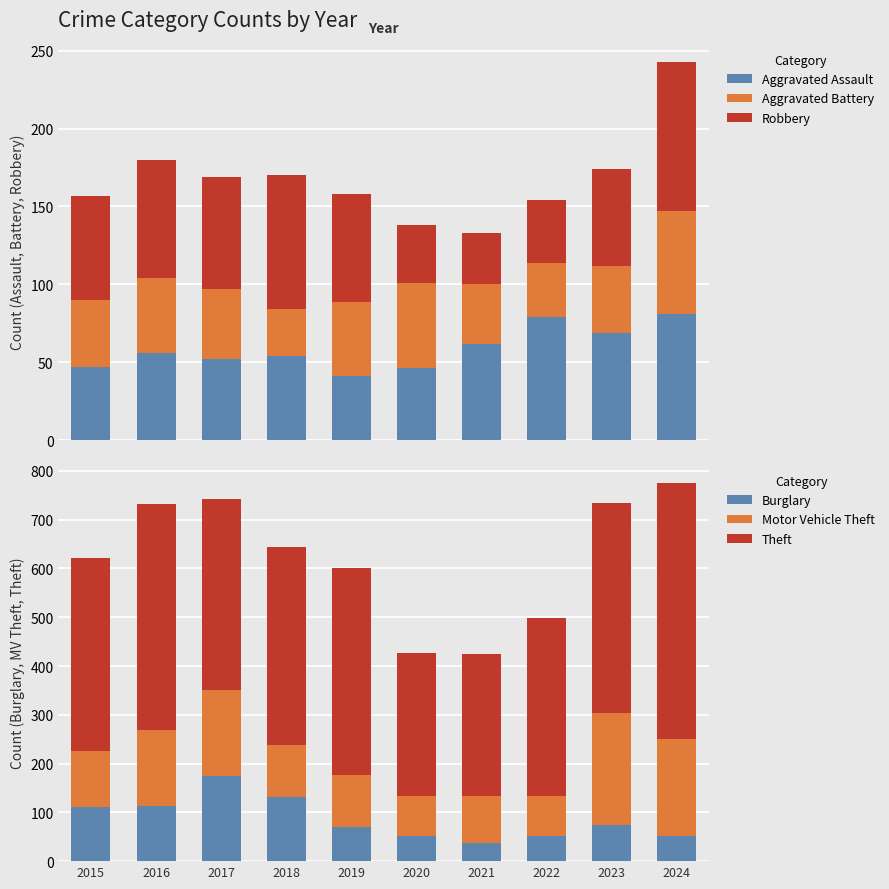

Where is Motor Vehicle Theft nearest to the value 155?

2016